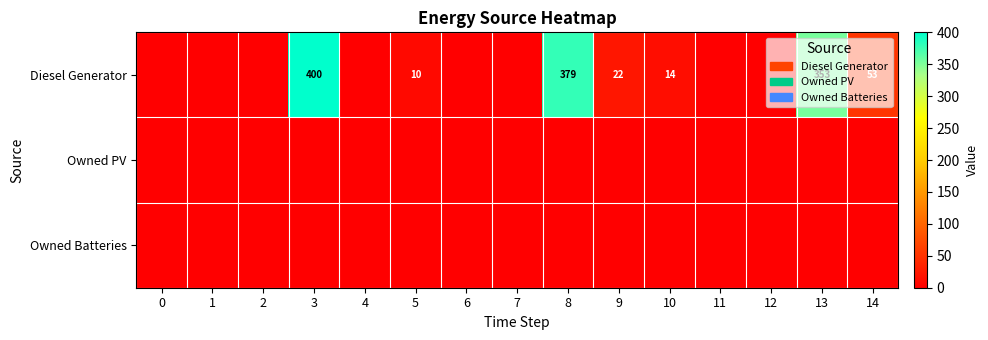

Is it true that row_0 equals 0 at 4?

True